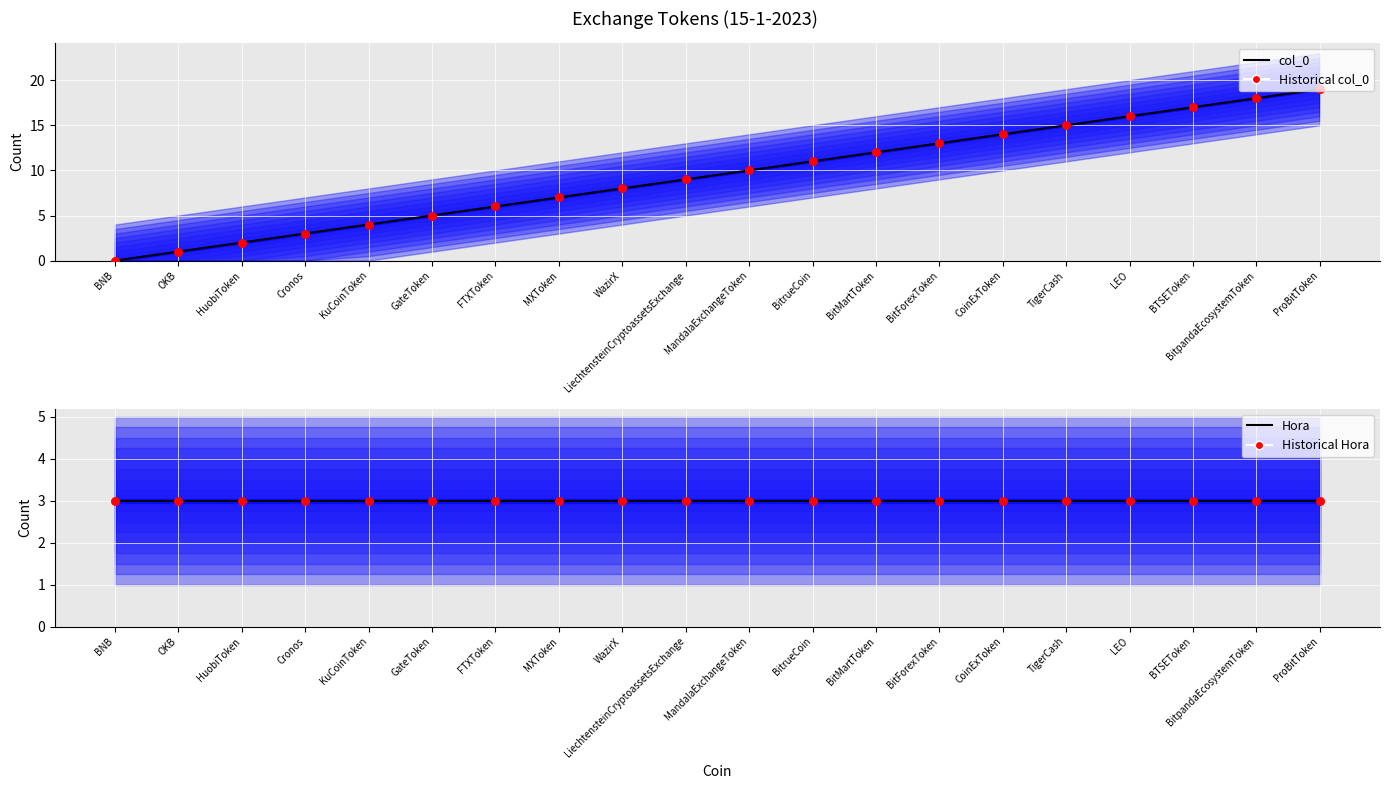

What are all the series names shown in the legend?

col_0, Historical col_0, Hora, Historical Hora